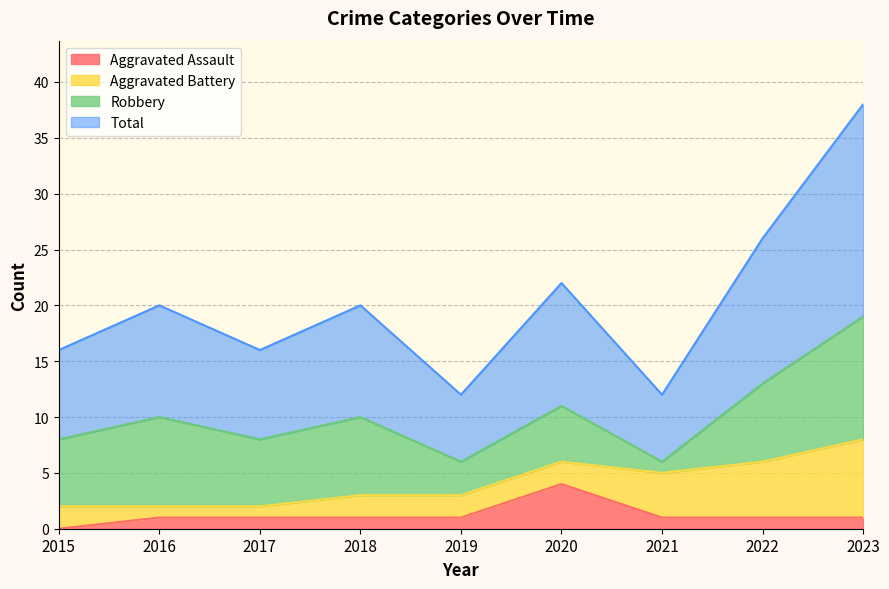

What is the sum of the Aggravated Assault values at 2022 and 2018?

2